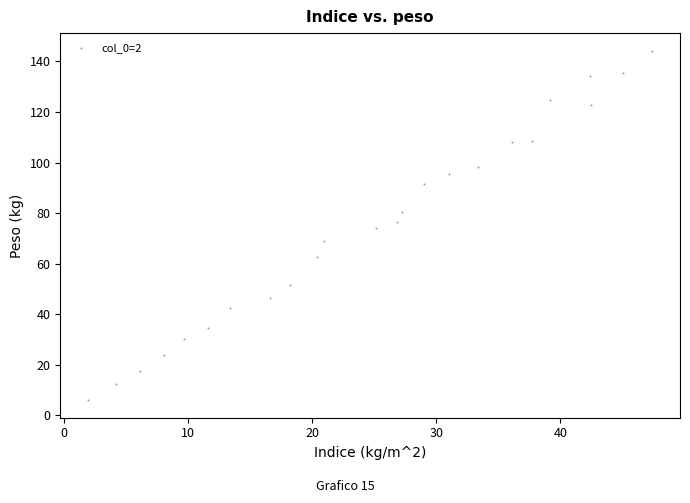

What is the range of X values (max minus min)?

45.4